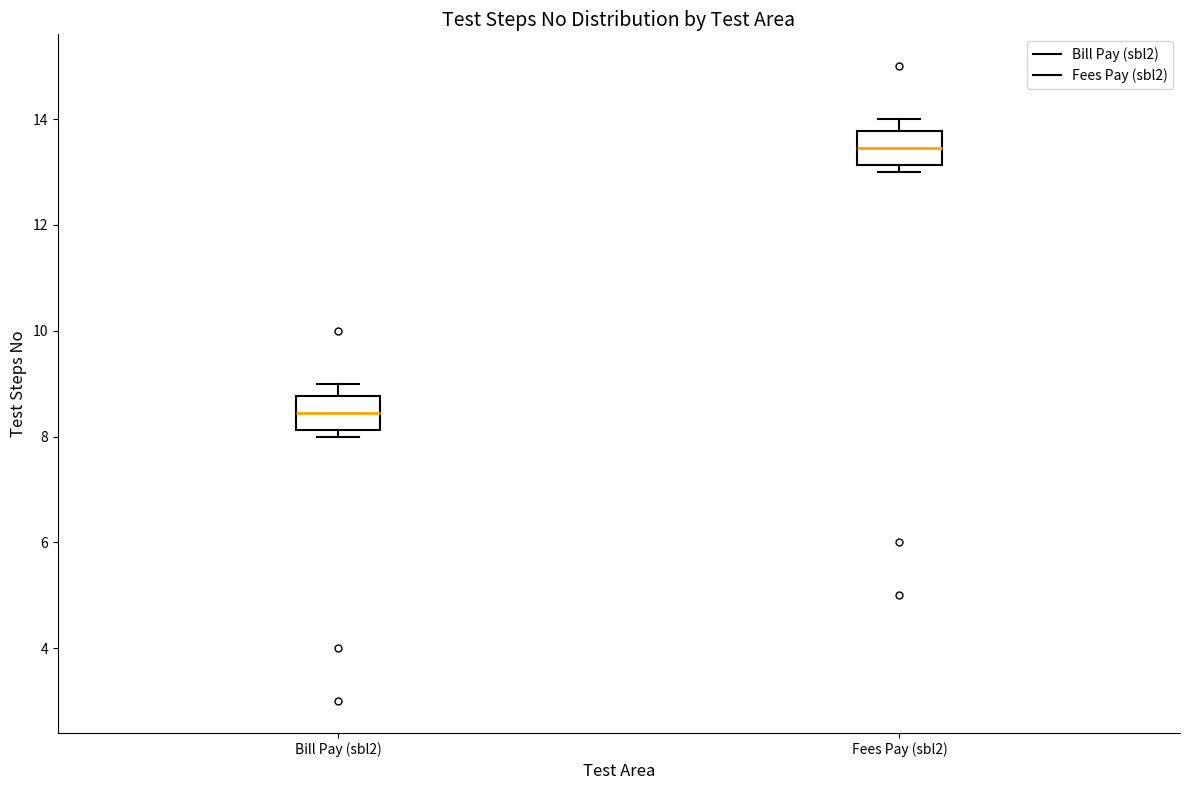

Which box's median line is the lowest?

Bill Pay (sbl2)